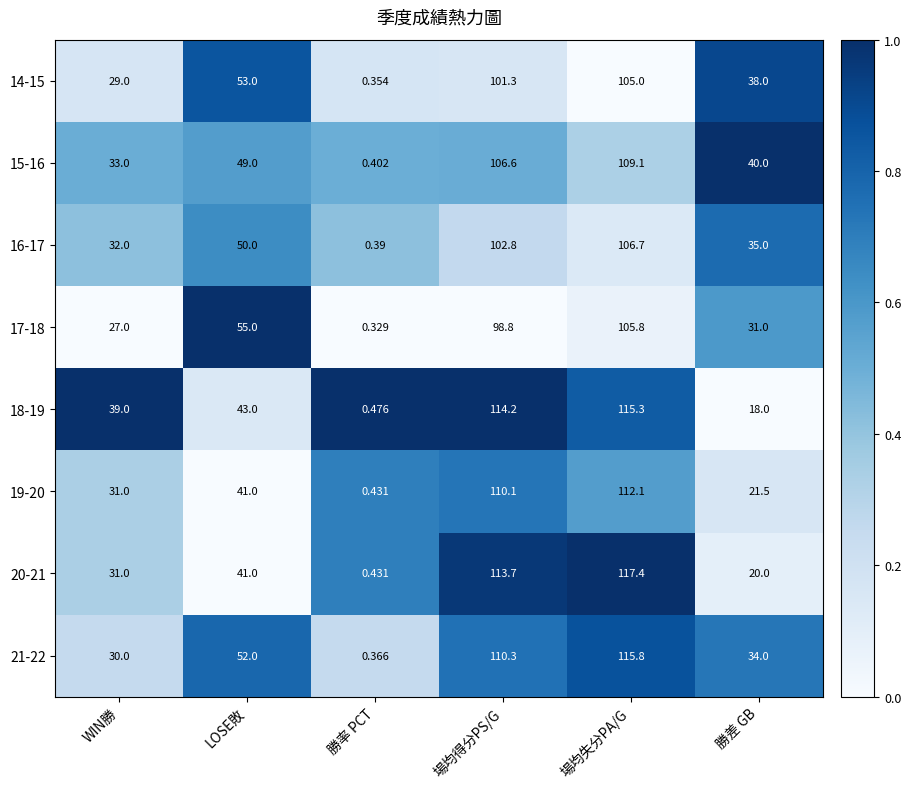

At which category is the sum across all series the highest?

場均失分PA/G